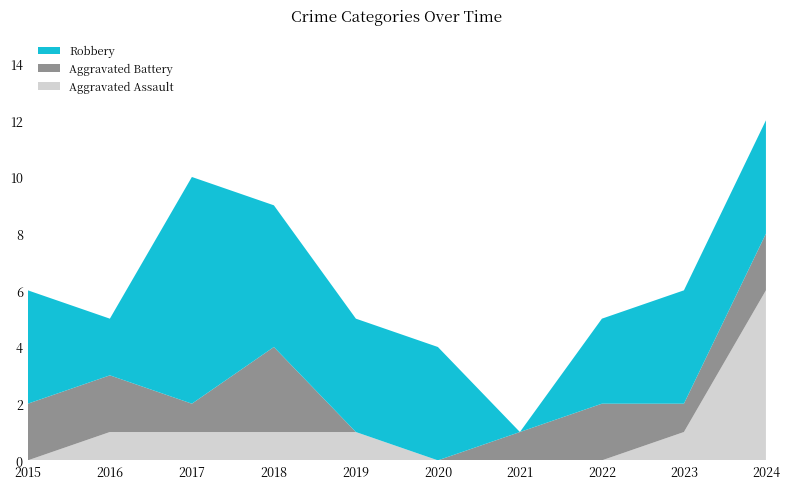

Reading left to right, extract all data points from this chart.

Aggravated Assault: 2015=0	2016=1	2017=1	2018=1	2019=1	2020=0	2021=0	2022=0	2023=1	2024=6
Aggravated Battery: 2015=2	2016=2	2017=1	2018=3	2019=0	2020=0	2021=1	2022=2	2023=1	2024=2
Robbery: 2015=4	2016=2	2017=8	2018=5	2019=4	2020=4	2021=0	2022=3	2023=4	2024=4